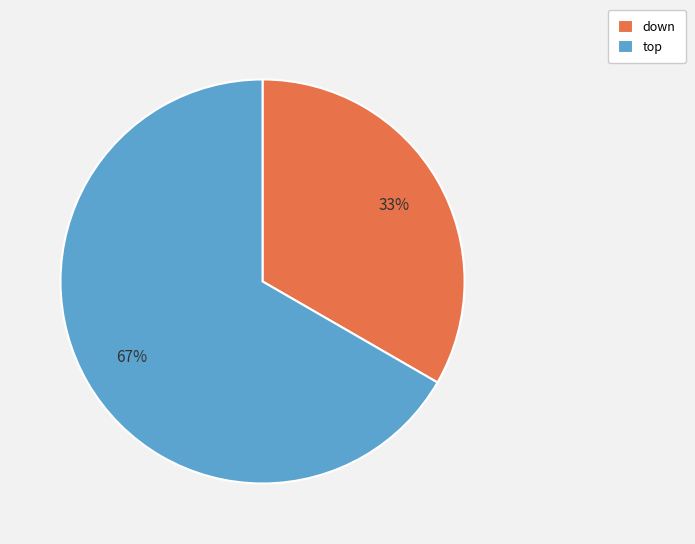

Is it true that down is 25% of the pie?

False